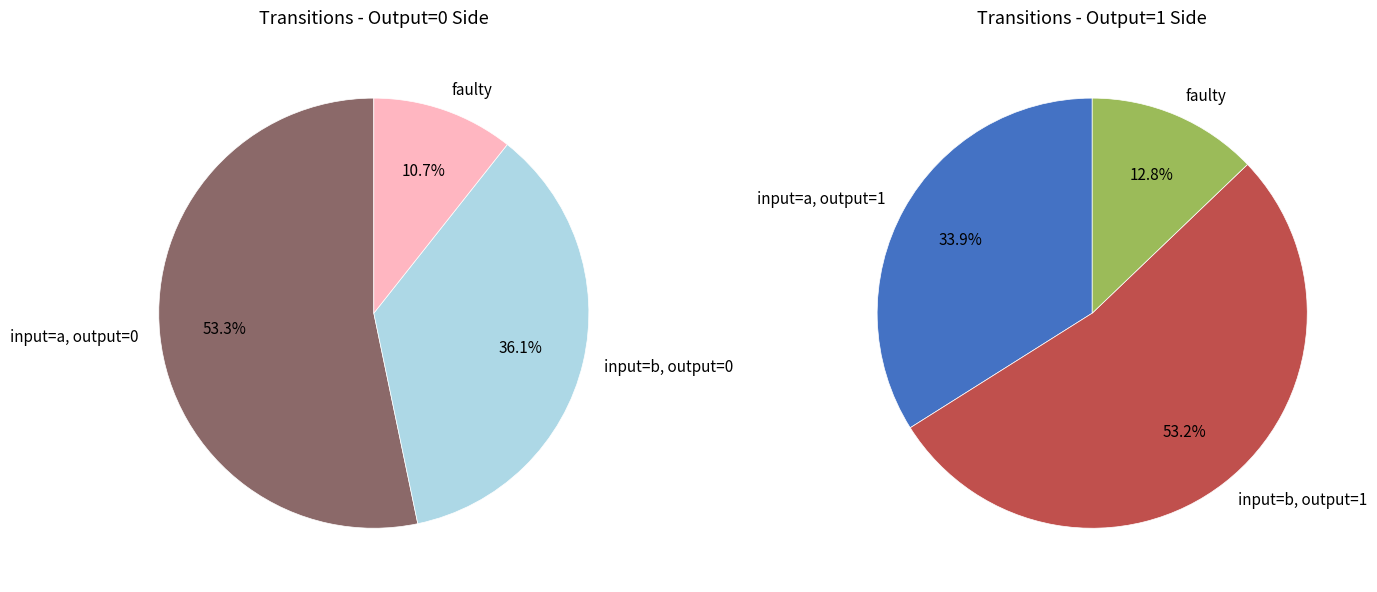

Is it true that output_symbol=1, input=a is 10% of the pie?

False